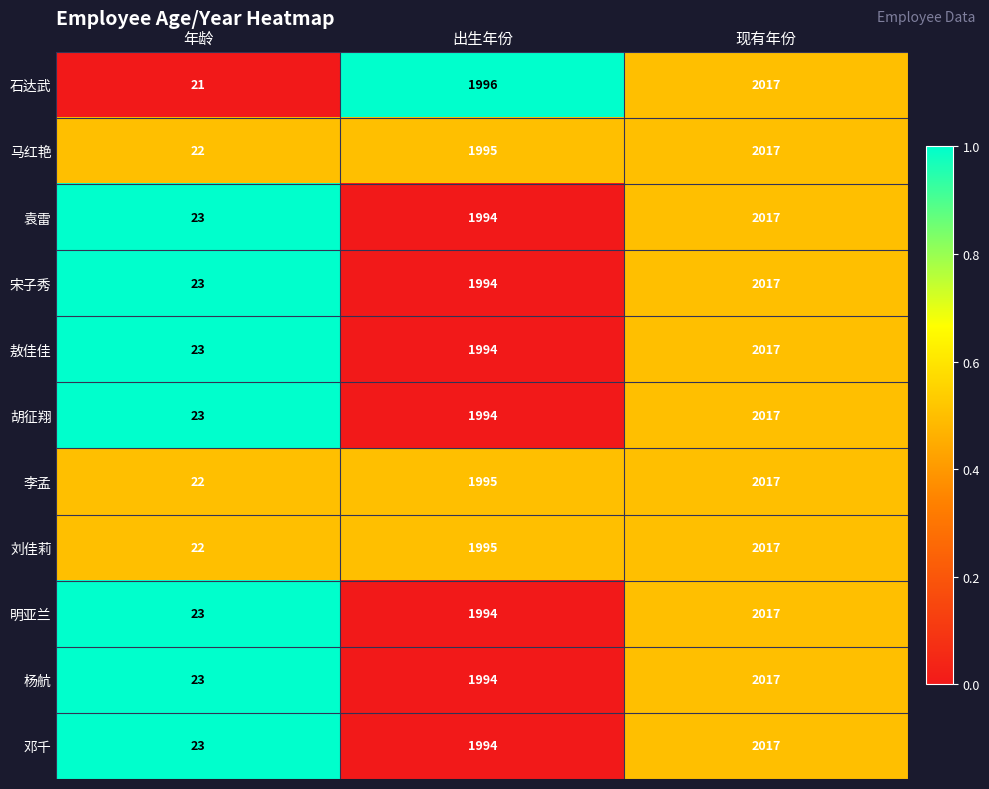

The 李孟 series shows 31 at 年龄. True or false?

False